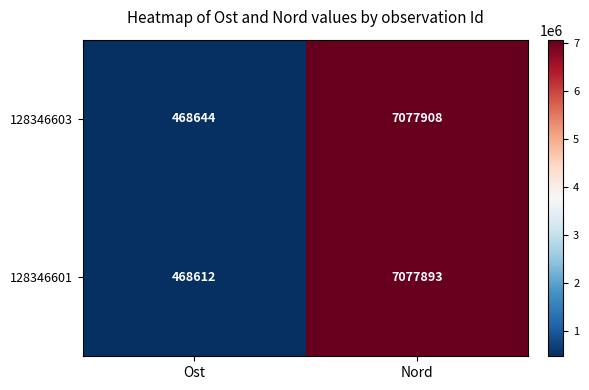

Which series has the largest total across all categories?

128346603